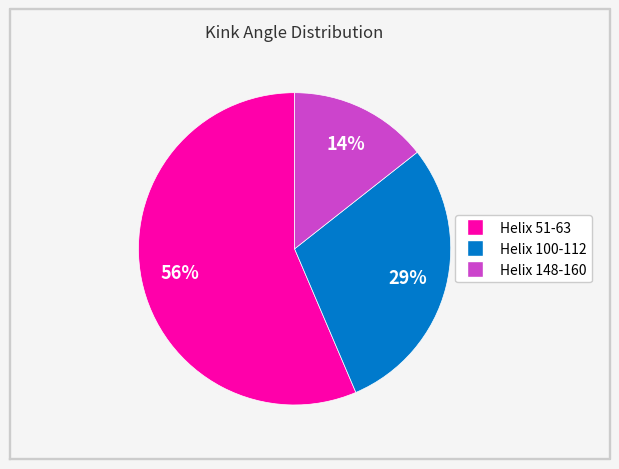

Count the number of slices in the pie.

3